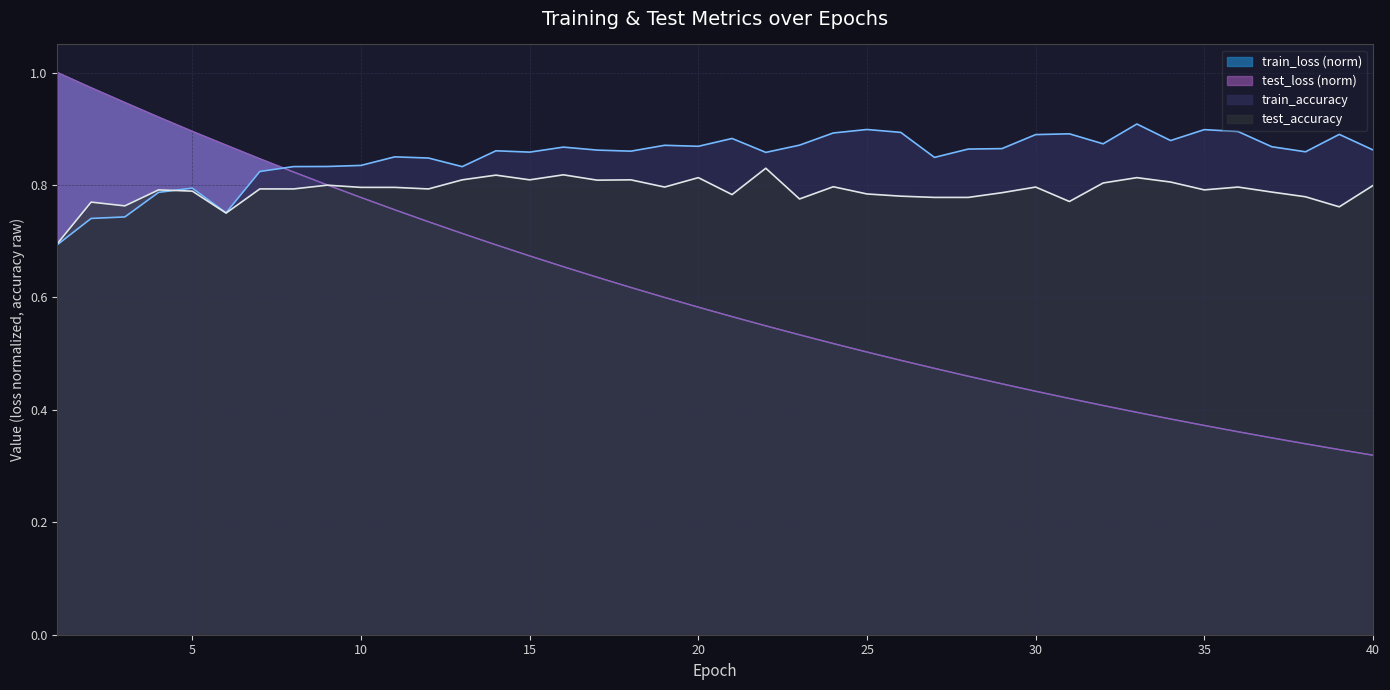

At 6, list the series in order from smallest to largest.

test_accuracy, train_accuracy, train_loss, test_loss